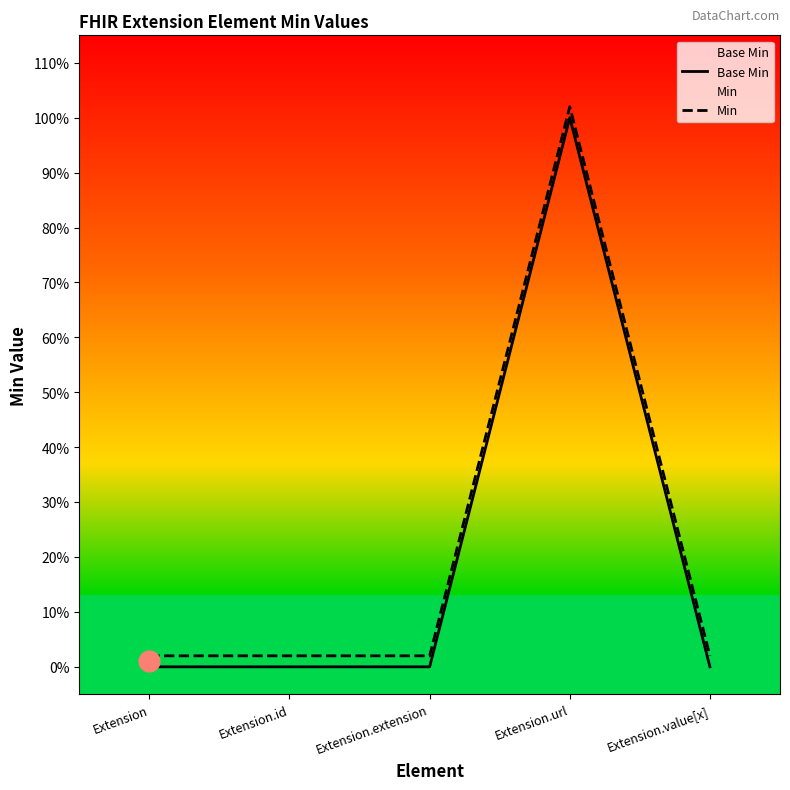

How many positive values does the Base Min series have?

1